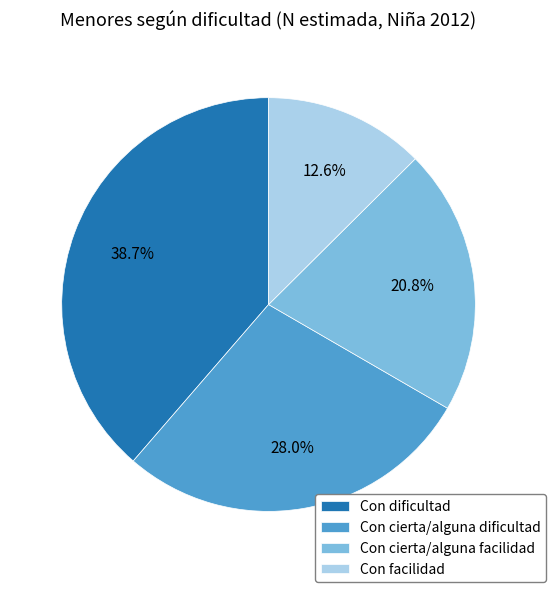

How many segments does this pie chart have?

4